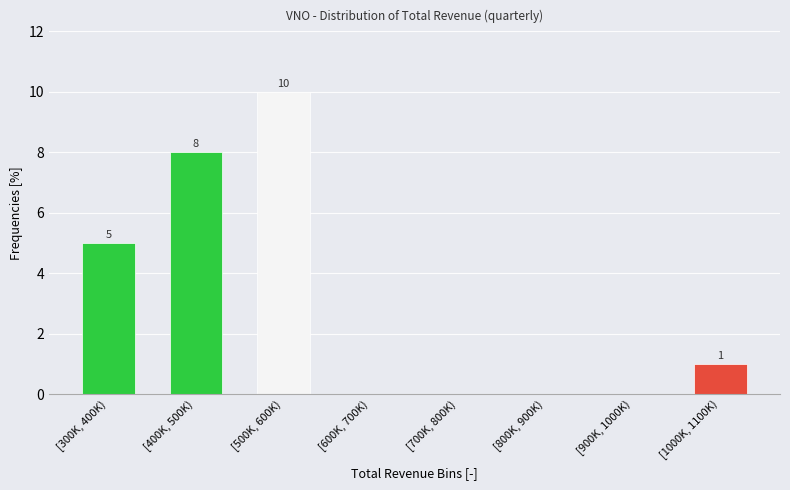

Reading left to right, extract all data points from this chart.

[300K, 400K)=5	[400K, 500K)=8	[500K, 600K)=10	[600K, 700K)=0	[700K, 800K)=0	[800K, 900K)=0	[900K, 1000K)=0	[1000K, 1100K)=1